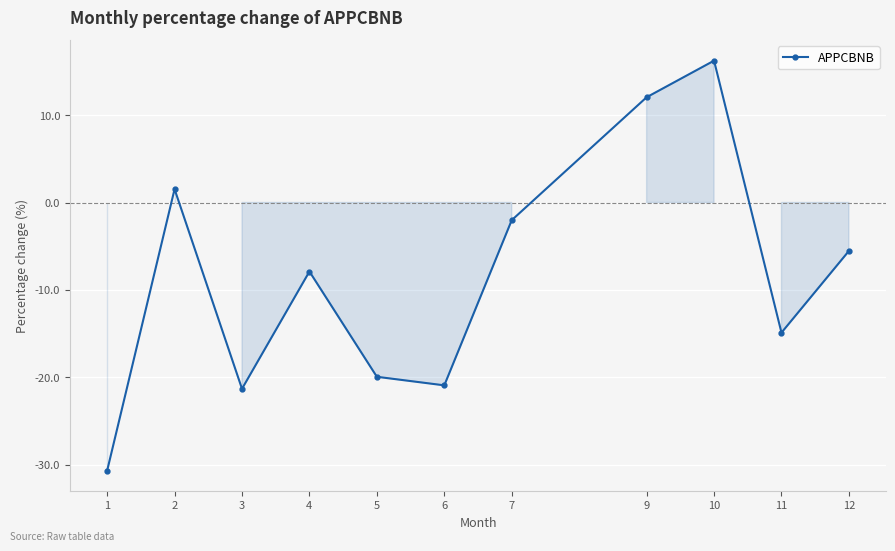

Is it true that the value at 12 is -5.5?

True